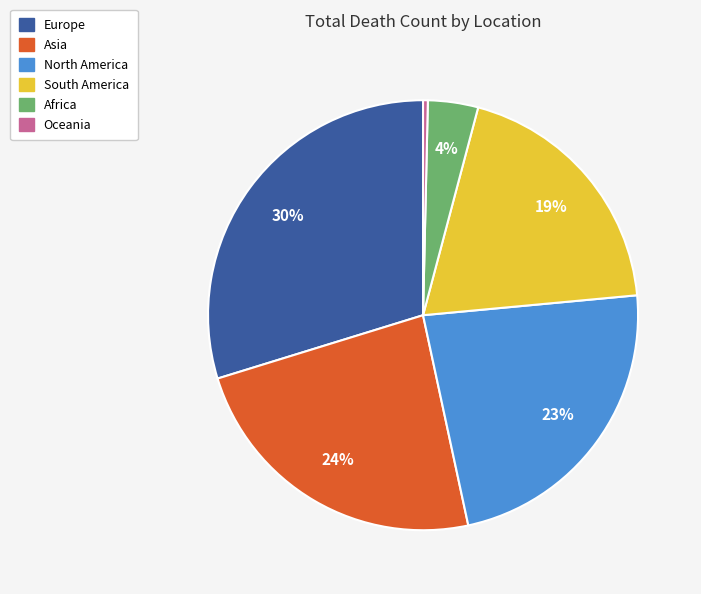

What is the ratio of the value at South America to the value at Asia?

0.8